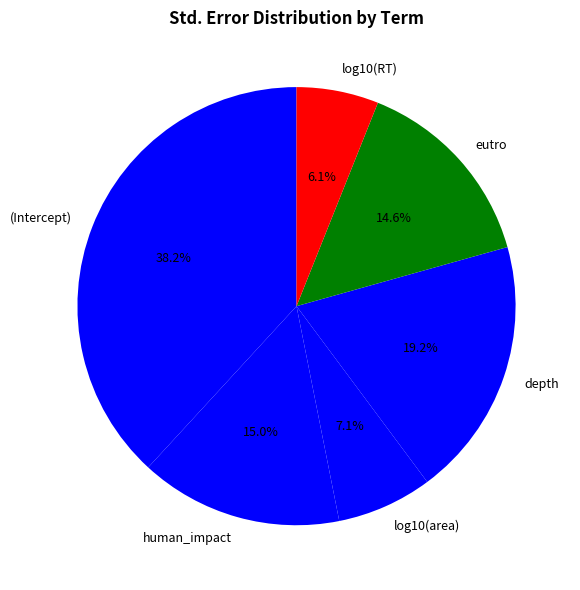

What is the total percentage of log10(area) and depth?

26.2%